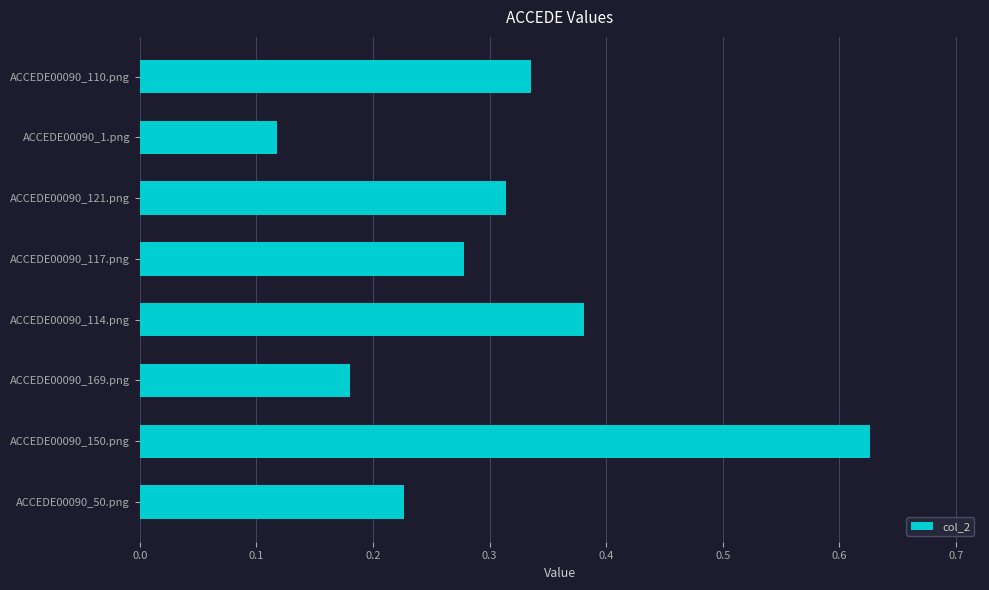

What is the sum of all values?

2.5